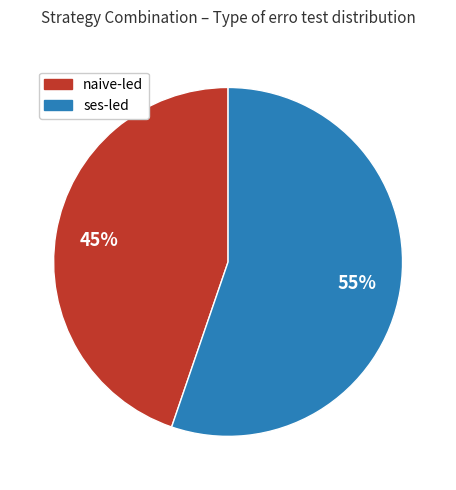

Is there any slice that represents more than half of the pie?

Yes